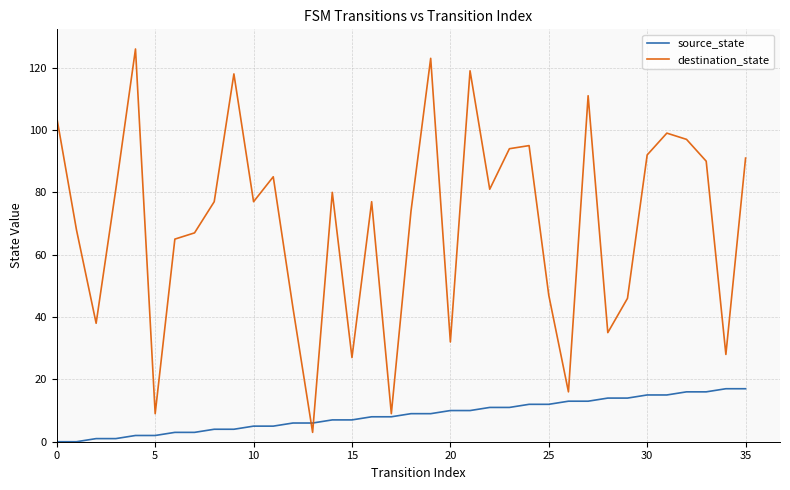

Rank the series by their maximum value, from highest to lowest.

destination_state, source_state